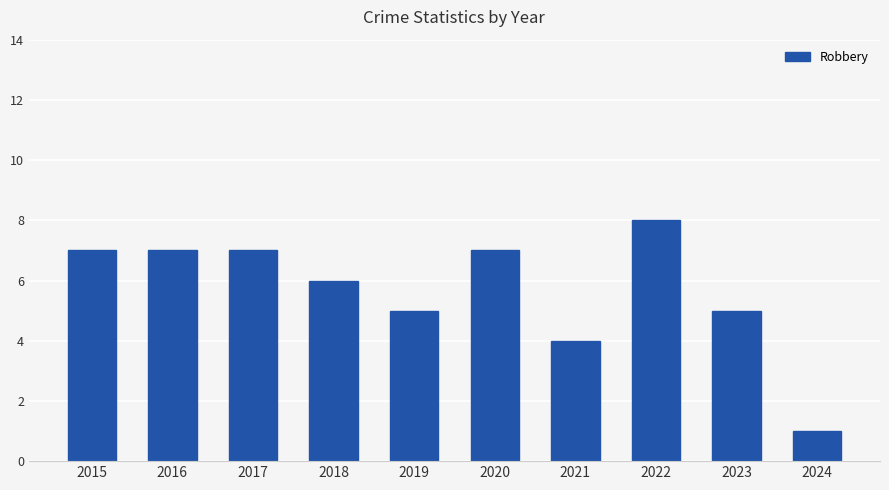

Reading left to right, extract all data points from this chart.

2015=7	2016=7	2017=7	2018=6	2019=5	2020=7	2021=4	2022=8	2023=5	2024=1